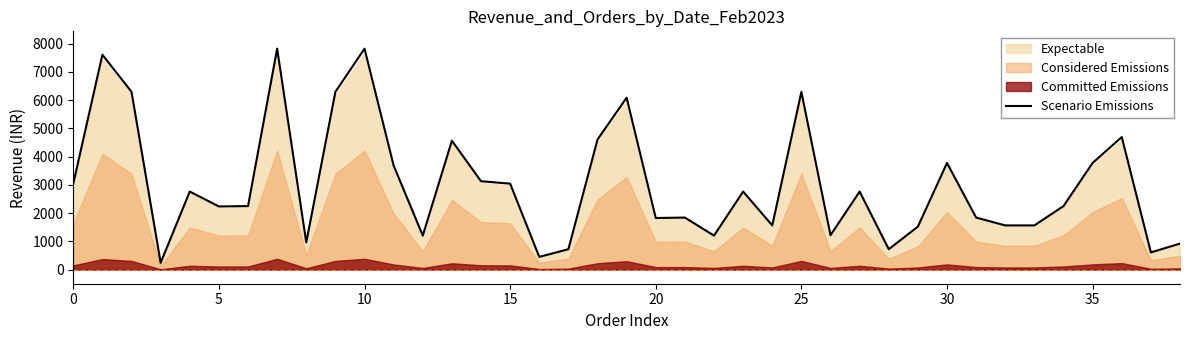

What is the highest value of the Scenario Emissions series?

7823.4